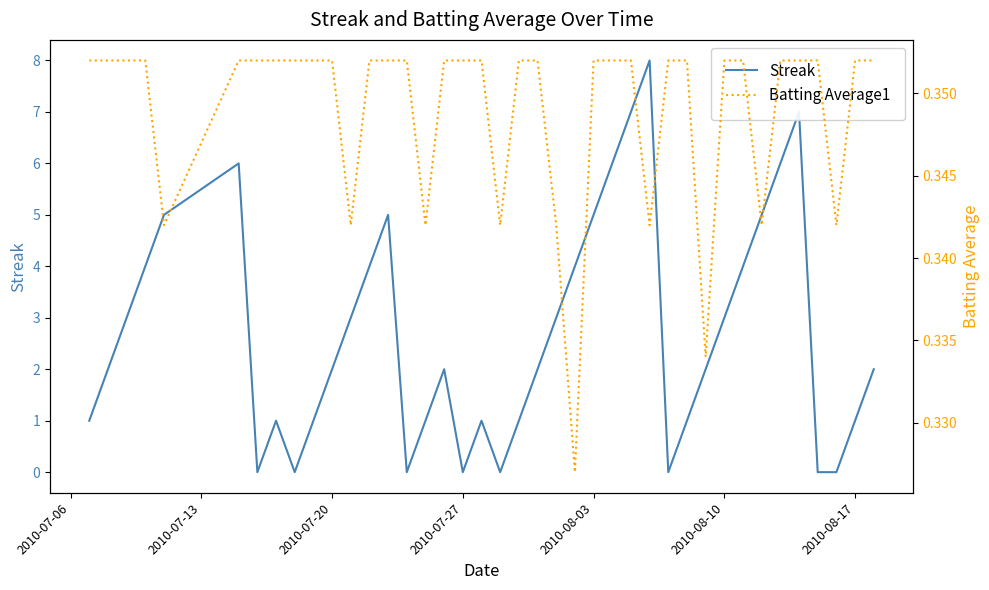

How many distinct data groups are displayed?

2